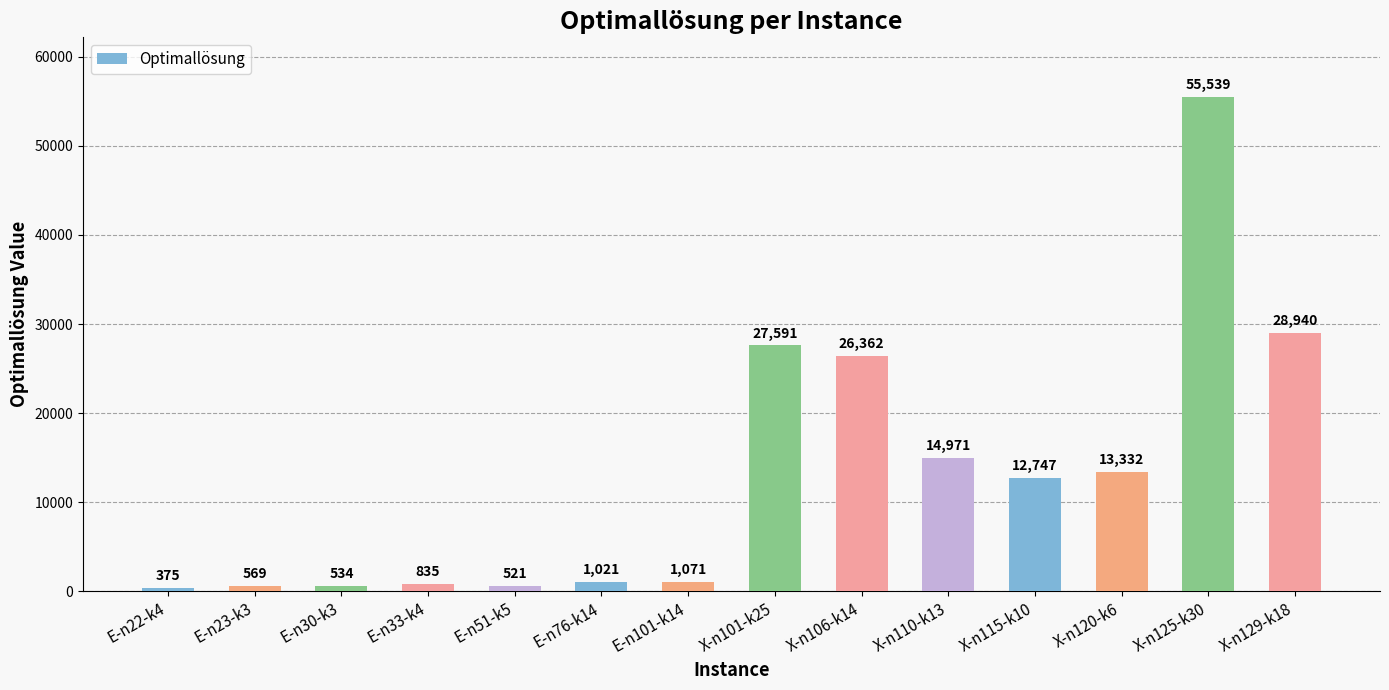

What is the change in value from E-n22-k4 to X-n125-k30?

+55164